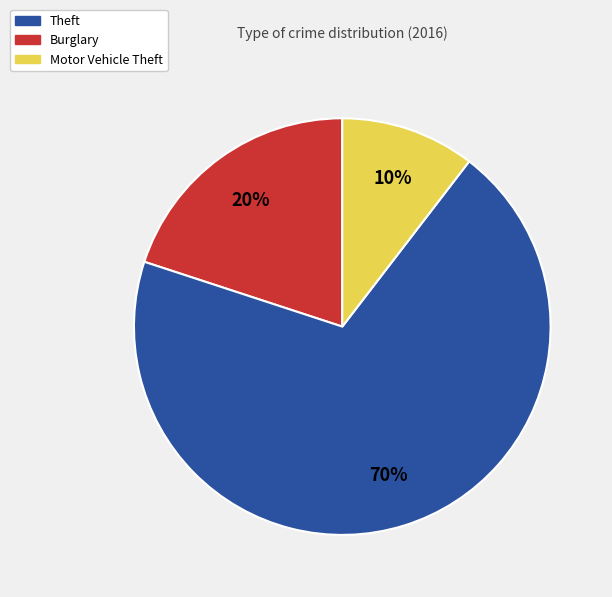

How many segments does this pie chart have?

3